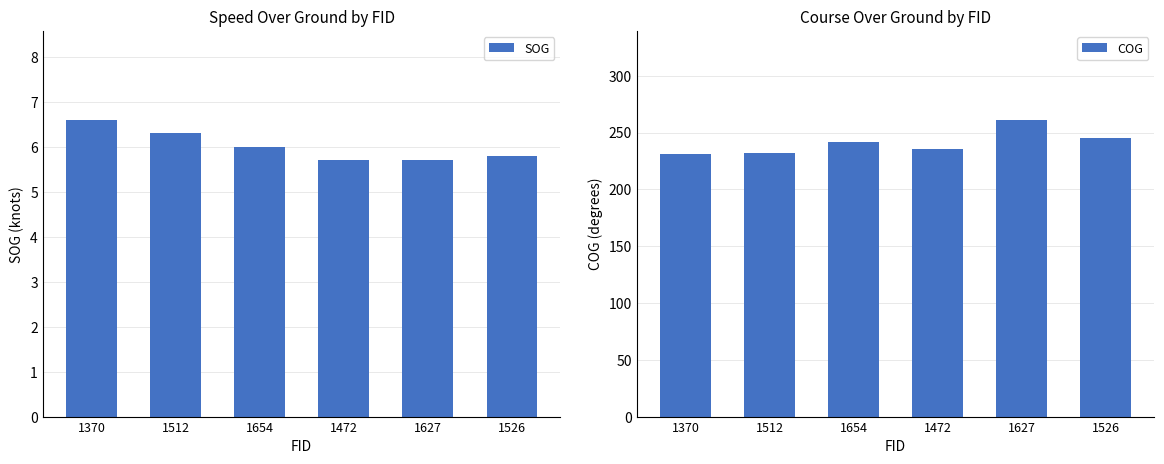

At how many categories does at least one series exceed 174?

6